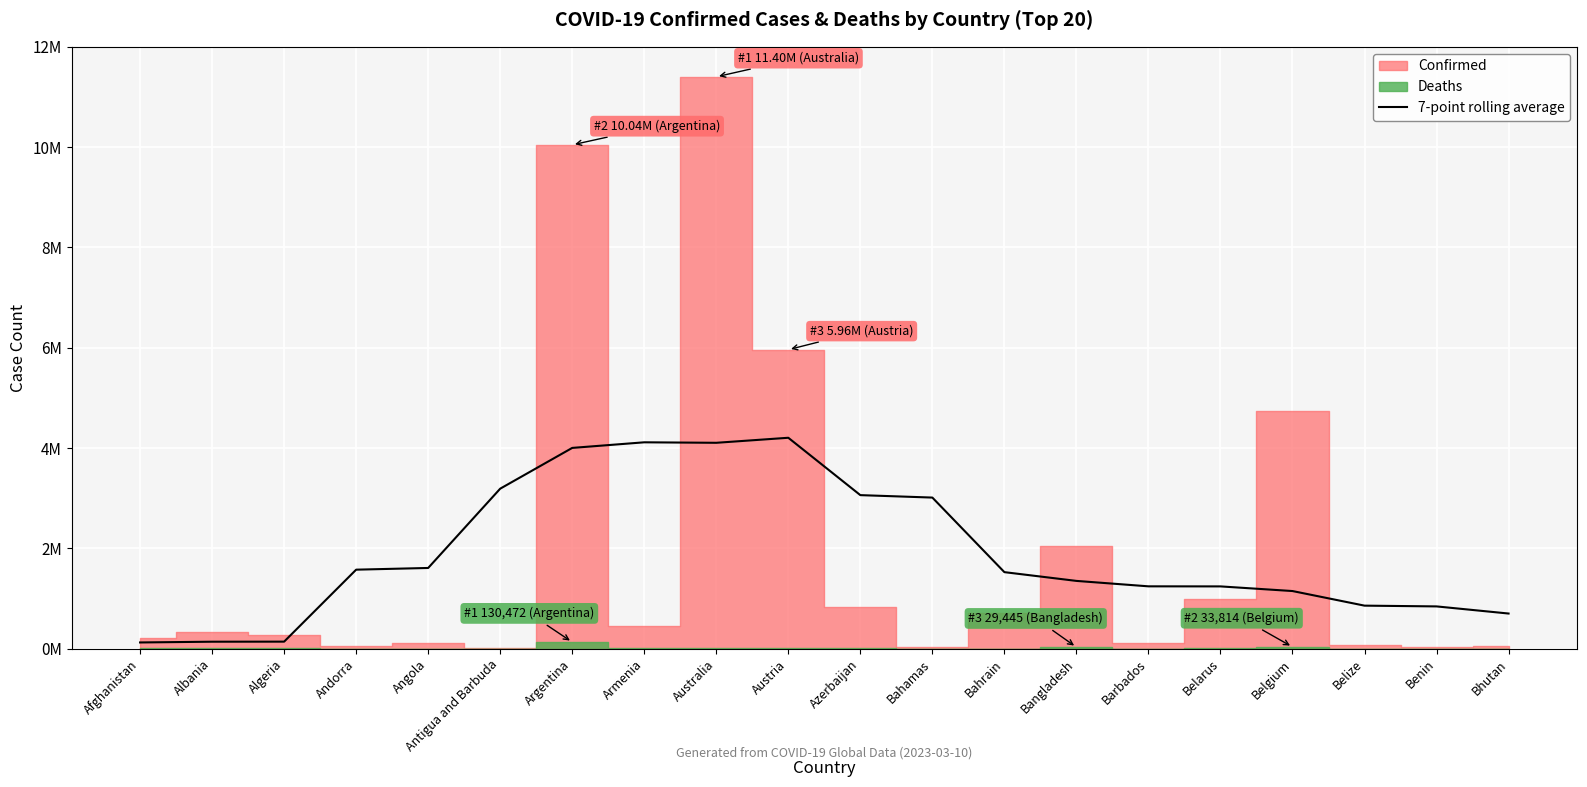

Where is the data nearest to the value 2163981?

Angola